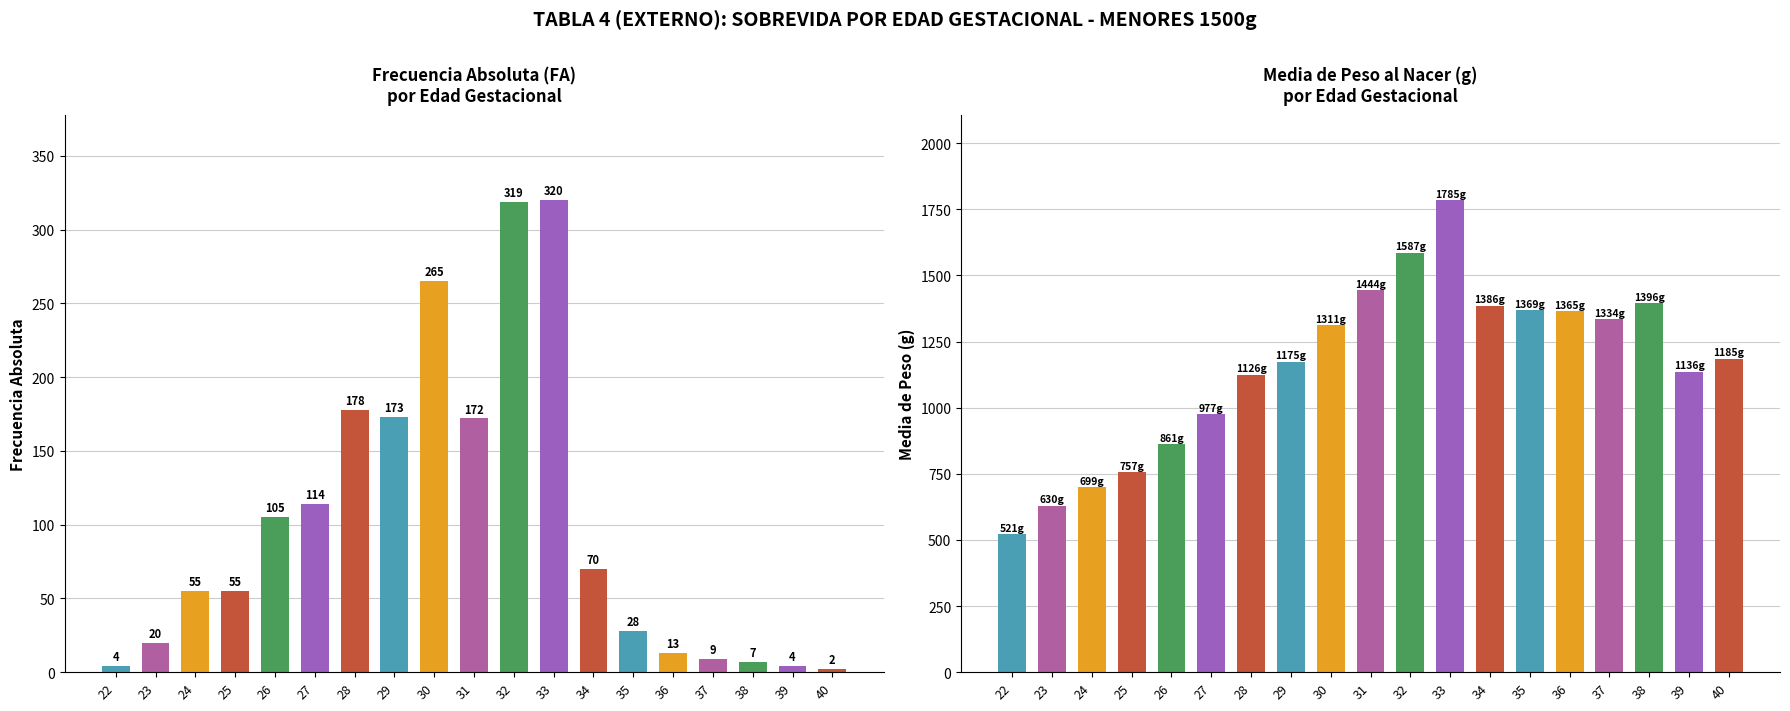

Which series has the widest spread of values?

Media